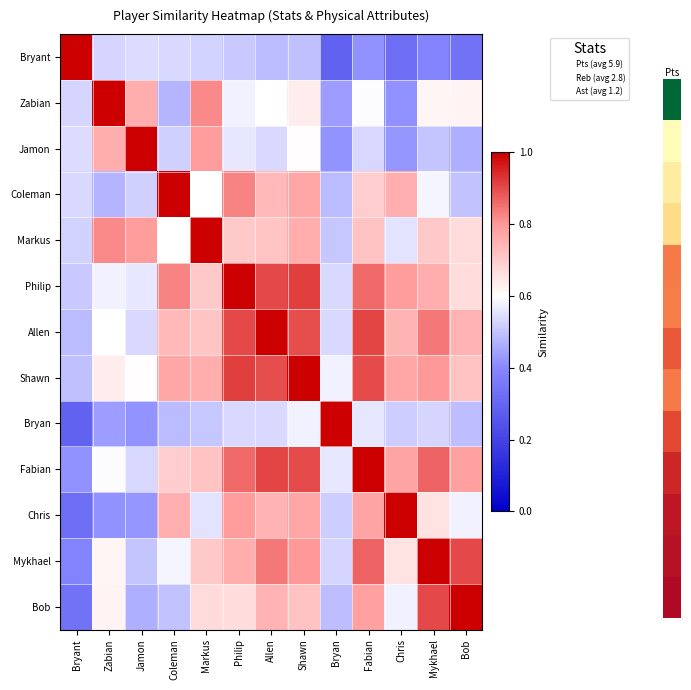

How many distinct data groups are displayed?

13